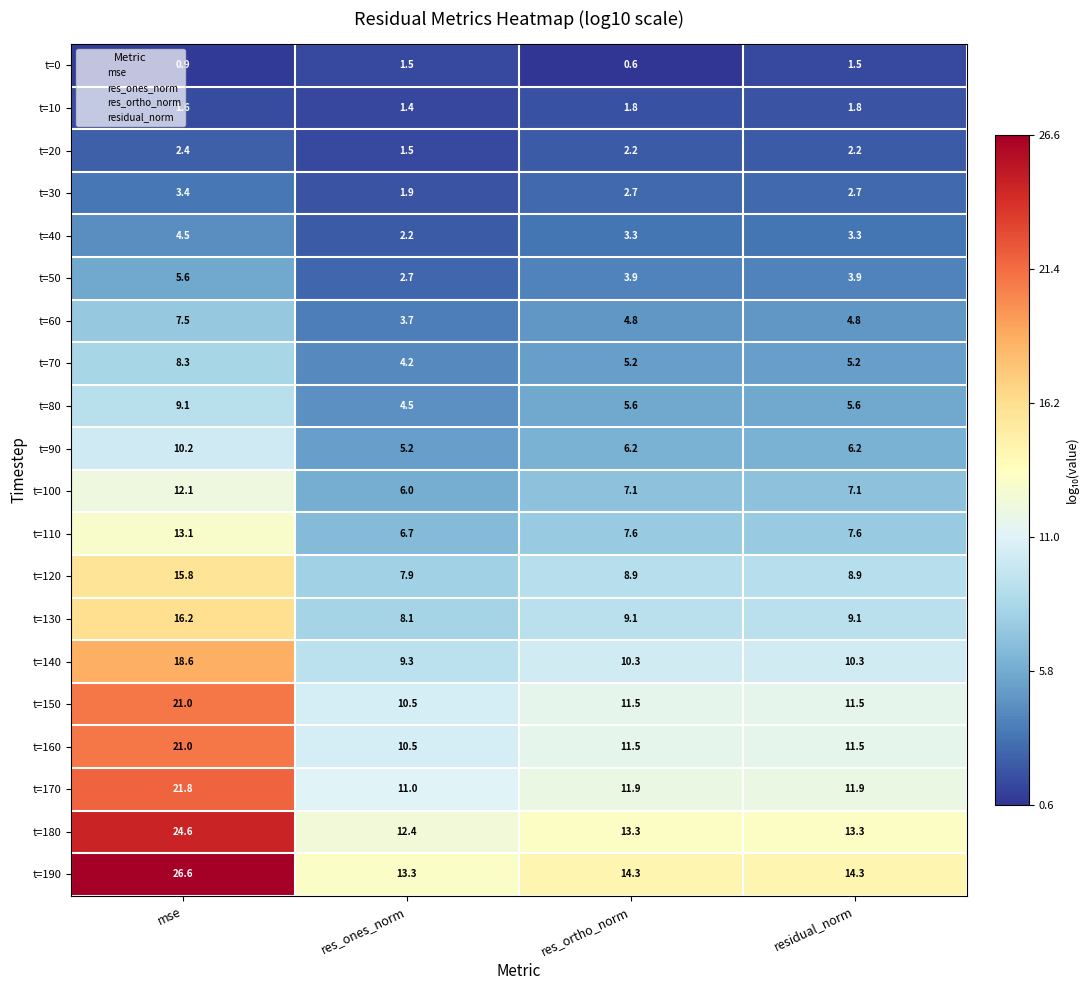

What is the minimum value shown in the chart?

0.6